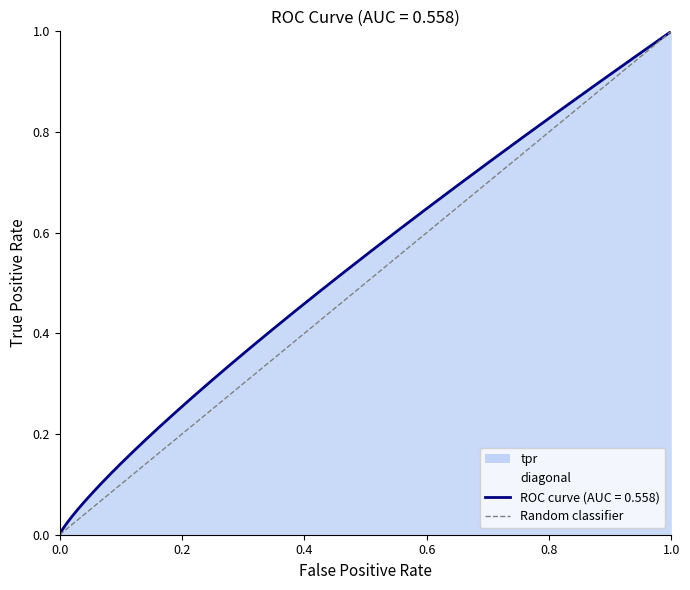

Is it true that the value at 0.0 is 0?

True